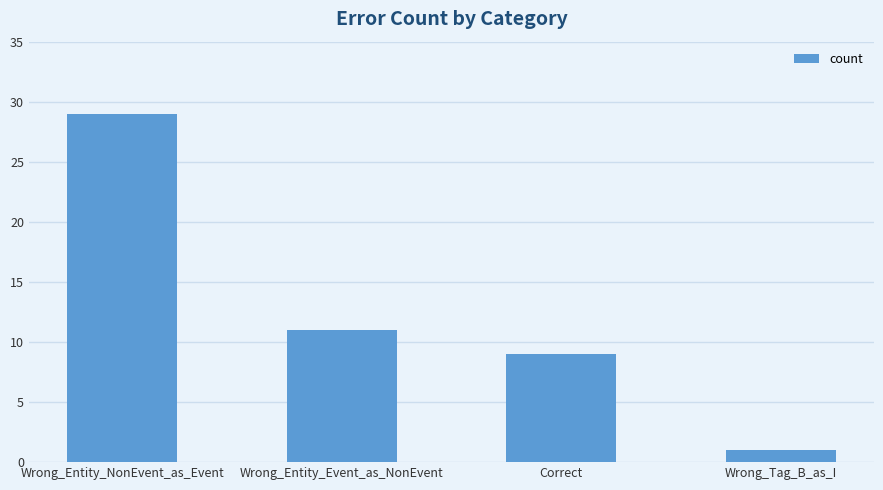

What is the sum of all values?

50